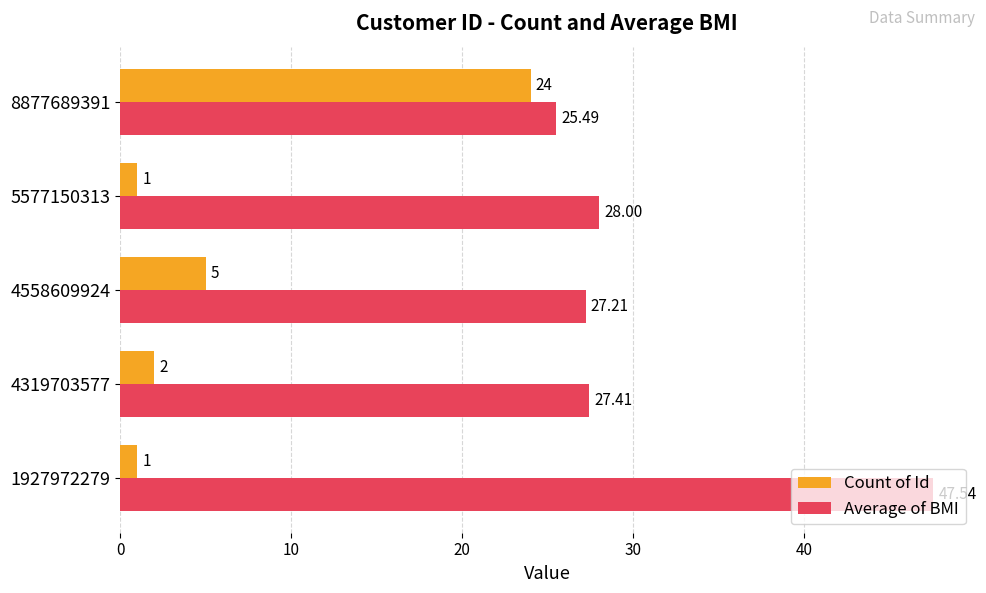

Which series has the largest total across all categories?

Average of BMI